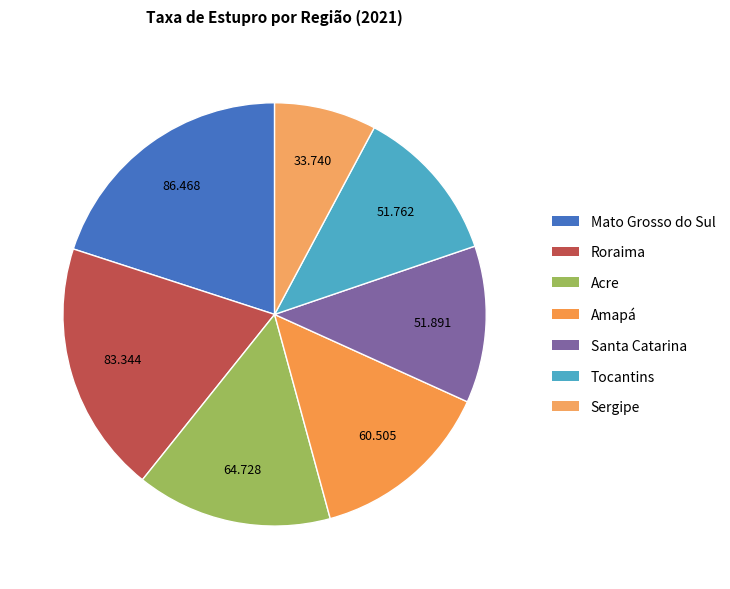

To the nearest percent, what percentage of the pie is Mato Grosso do Sul?

20%